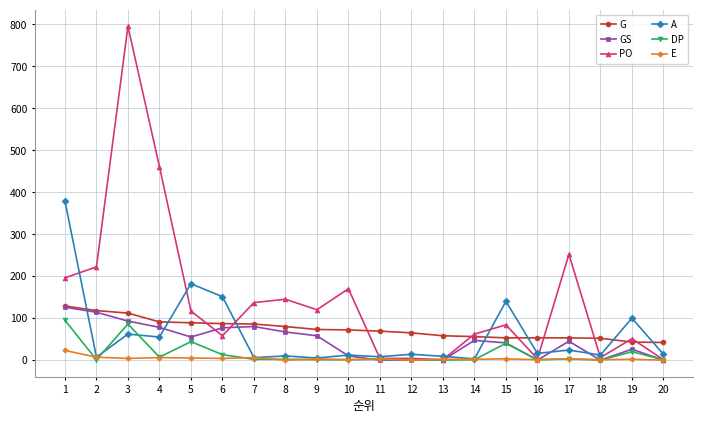

At how many categories does at least one series exceed 192?

5